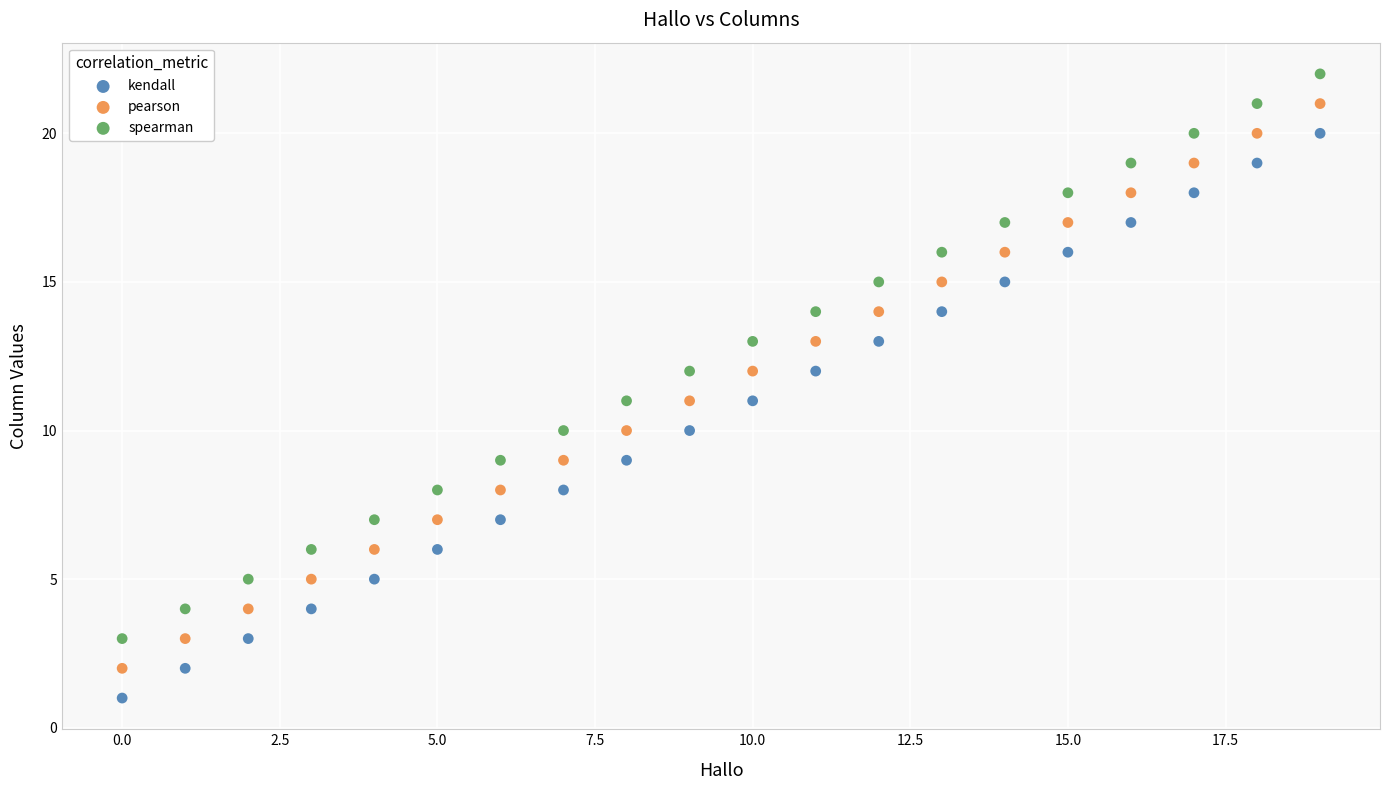

Which series reaches the minimum Y coordinate?

kendall